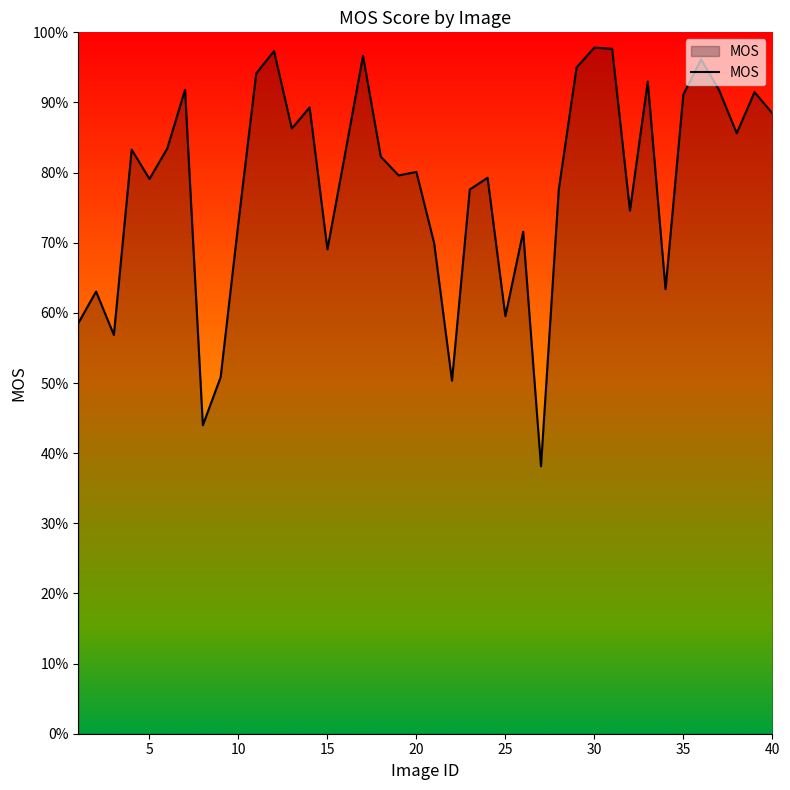

What is the maximum value shown in the chart?

97.8